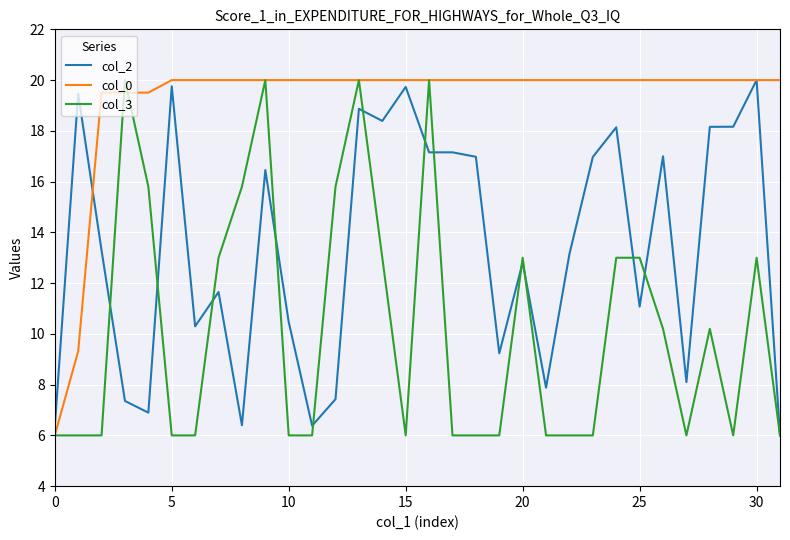

True or false: col_2 has more than 0 interior local peaks.

True